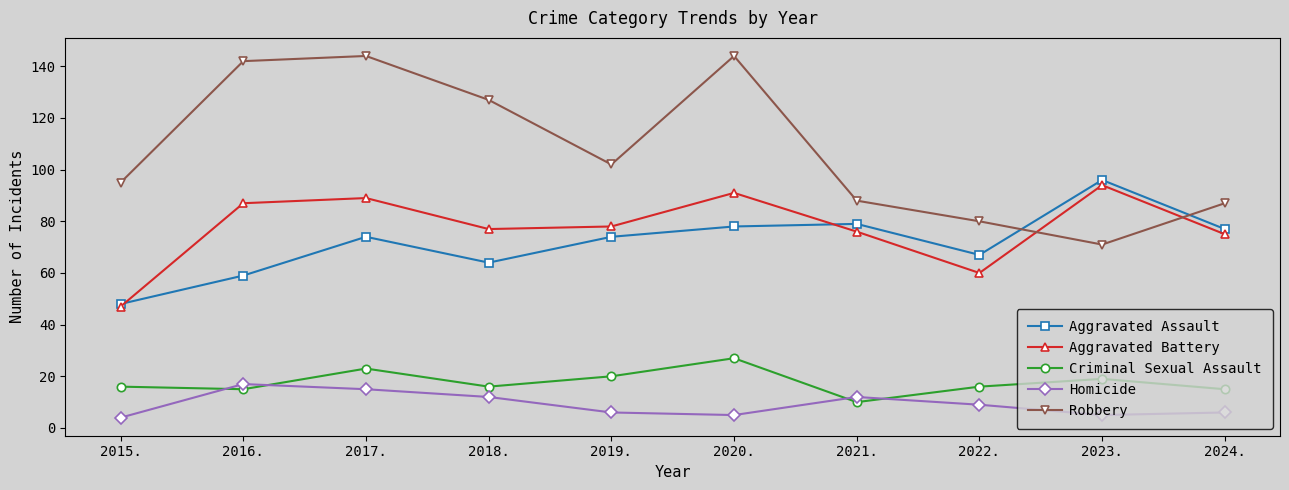

Does the chart have visible grid lines?

No